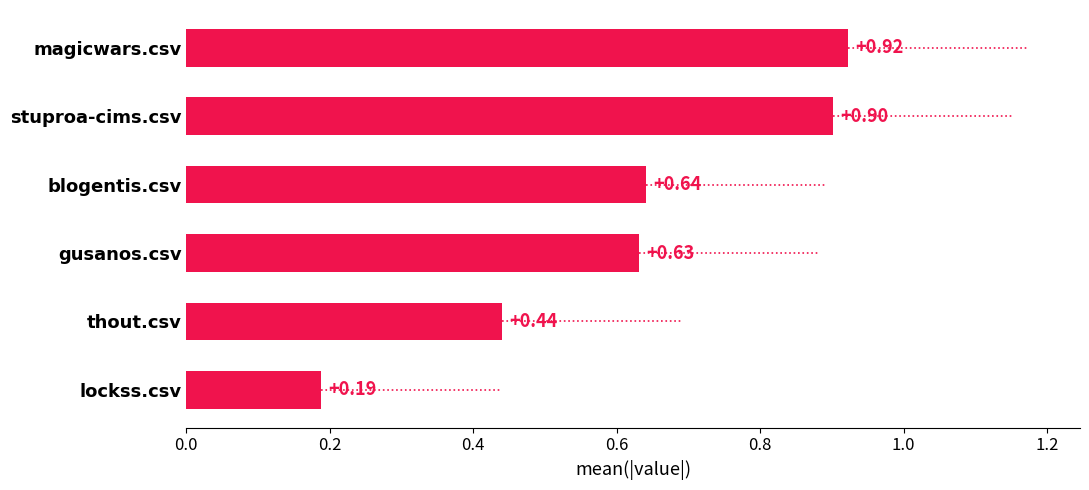

What is the difference between the maximum and minimum values?

0.7